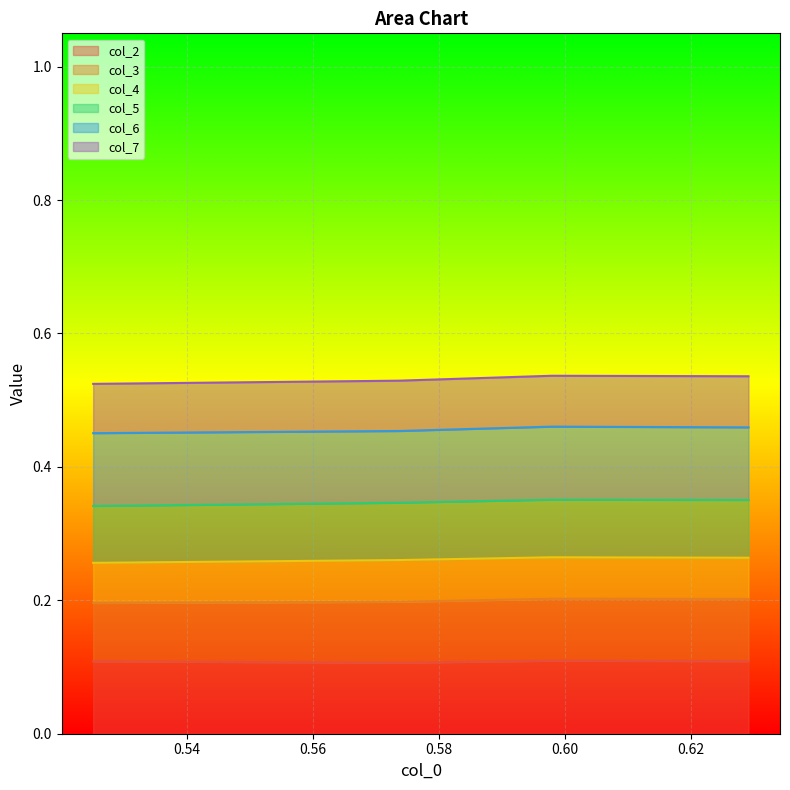

How many lines are shown in the chart?

6